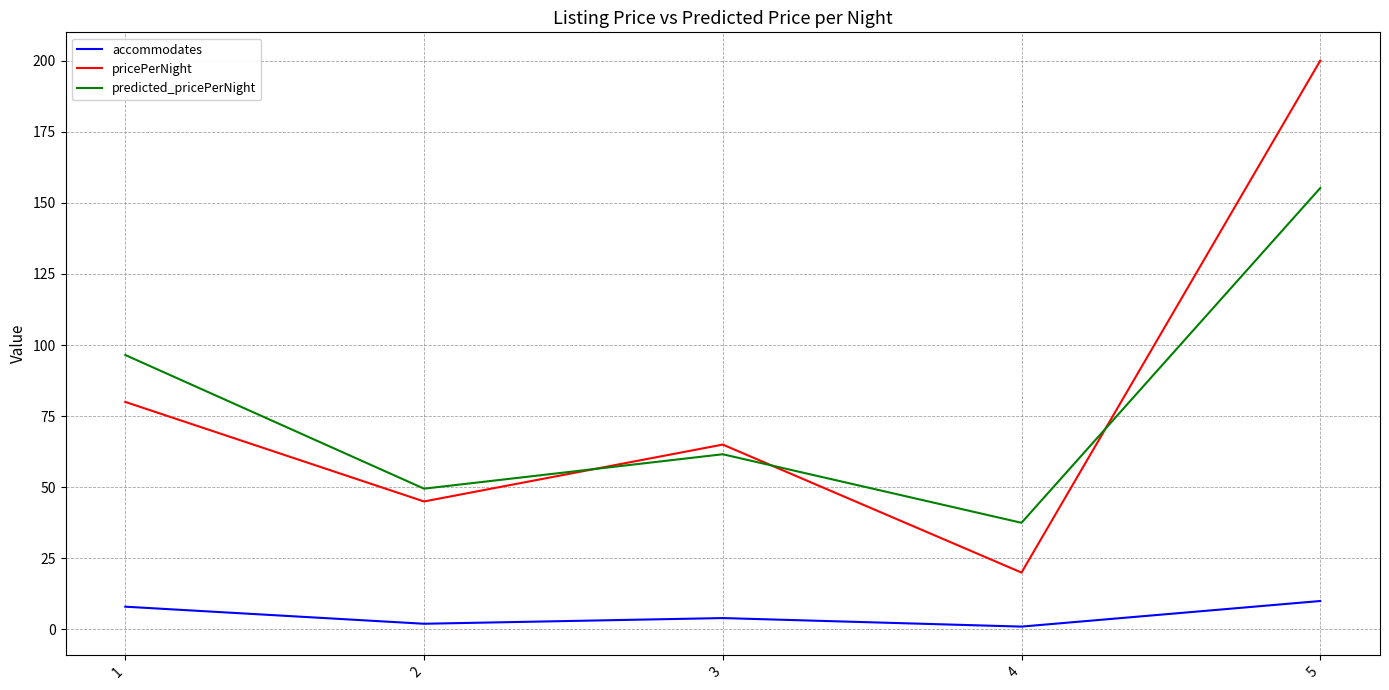

Reading right to left, list all the values displayed in this chart.

accommodates: 10.0	1.0	4.0	2.0	8.0
pricePerNight: 200.0	20.0	65.0	45.0	80.0
predicted_pricePerNight: 155.2	37.5	61.6	49.5	96.5